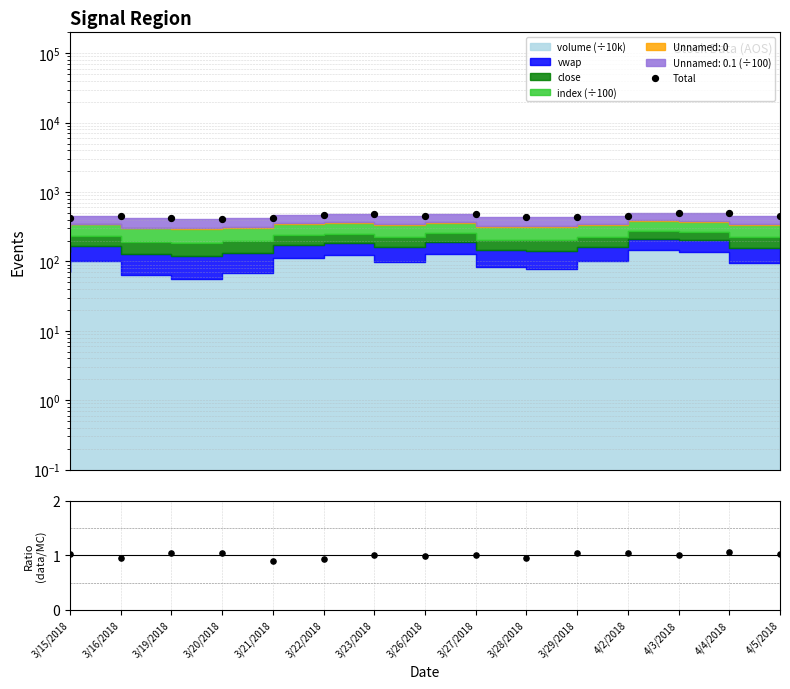

At which category is the sum across all series the highest?

4/3/2018